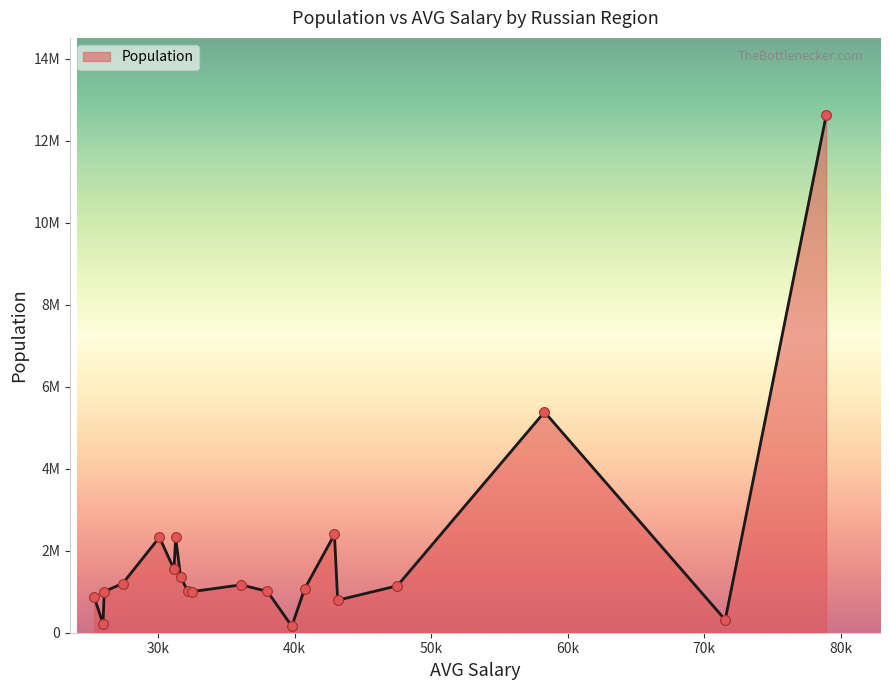

Is this an area chart (filled region under the line)?

Yes